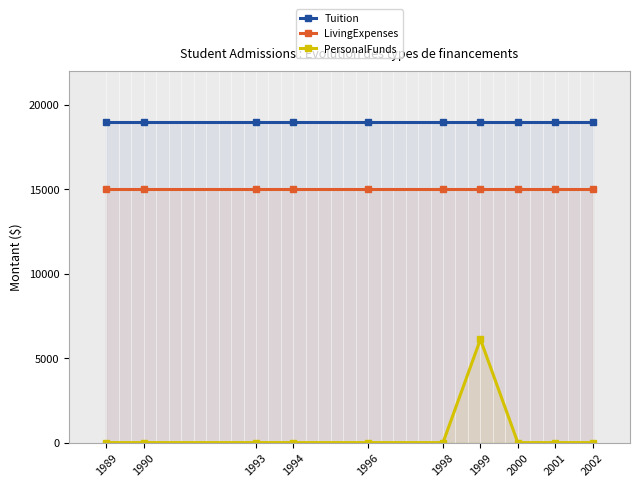

The value of LivingExpenses at 2001 is 19597.1. True or false?

False